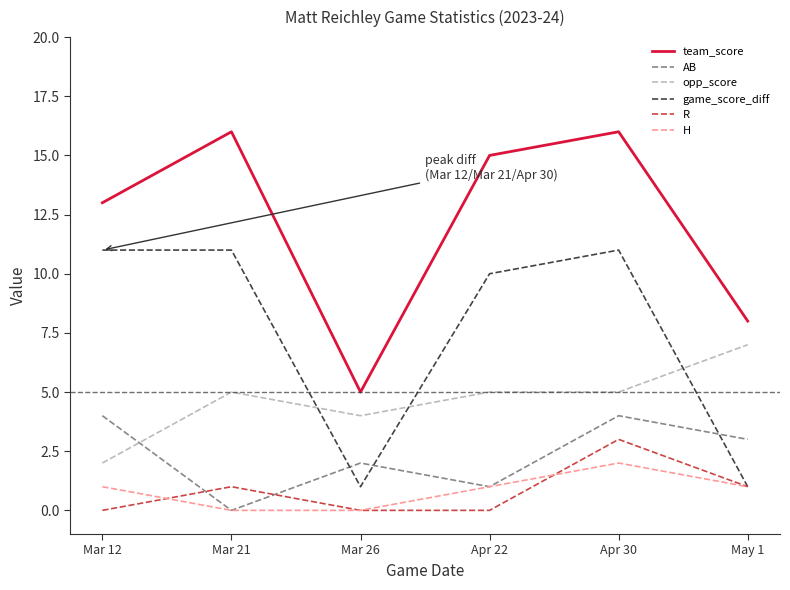

At which label does R reach its peak?

Apr 30